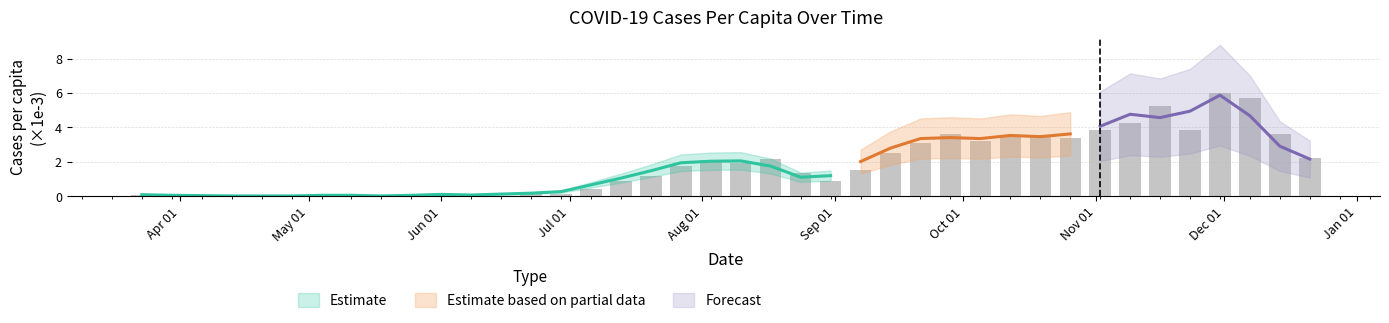

How many bars are there in total?

40